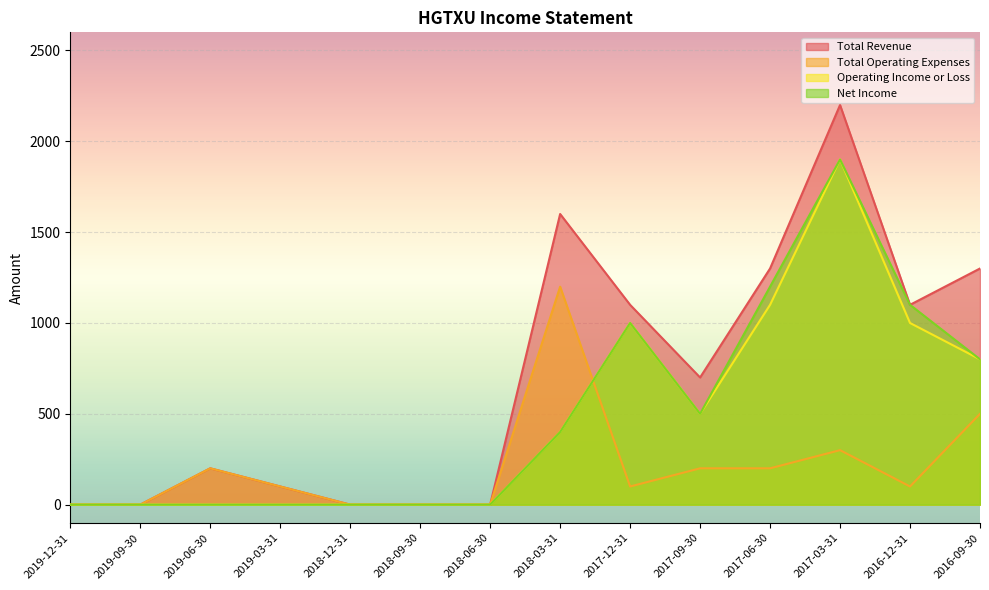

How many distinct data groups are displayed?

4